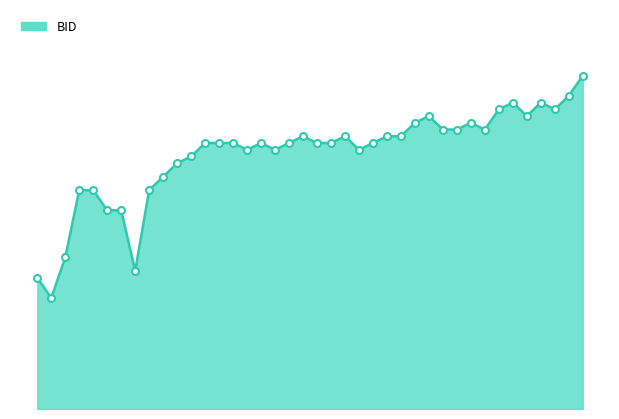

Is this an area chart (filled region under the line)?

Yes